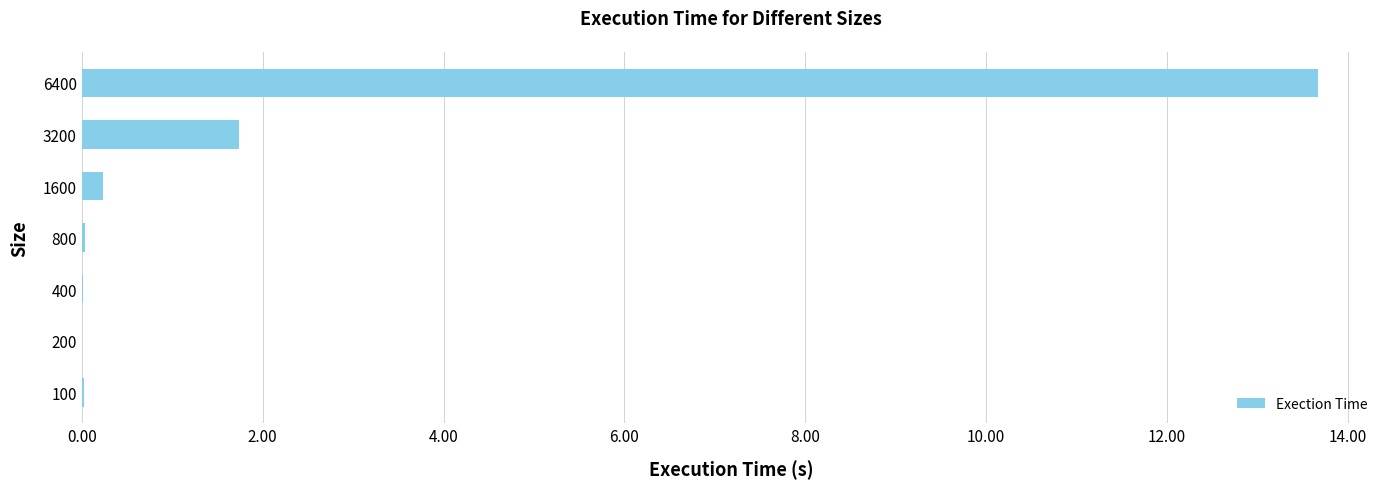

Where is the data nearest to the value 6?

3200